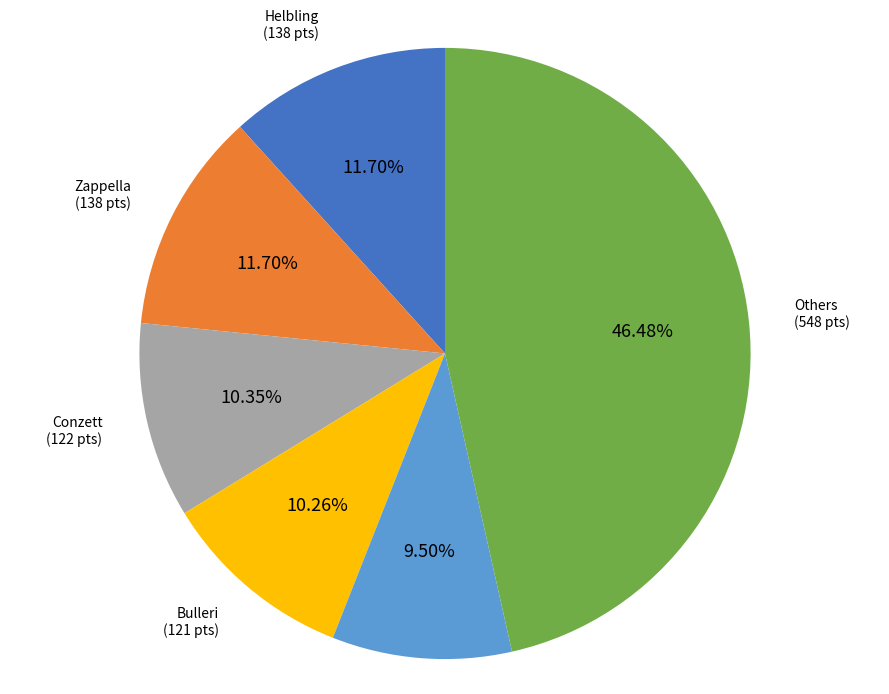

Does any single category account for the majority?

No